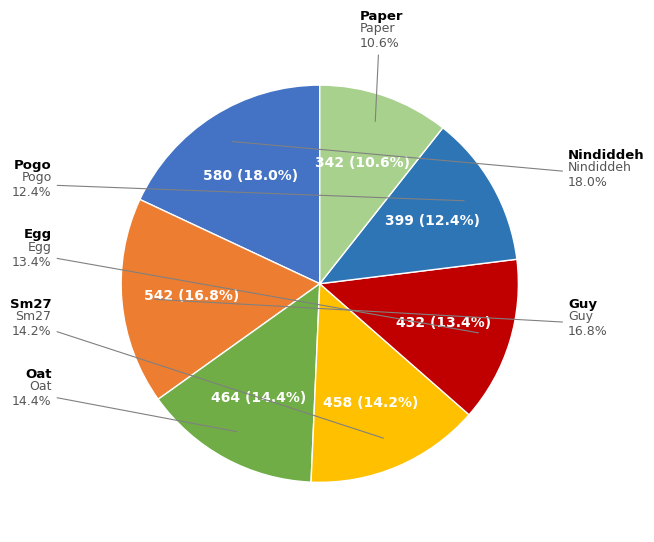

Rank the categories by value from highest to lowest.

Nindiddeh, Guy, Oat, Sm27, Egg, Pogo, Paper